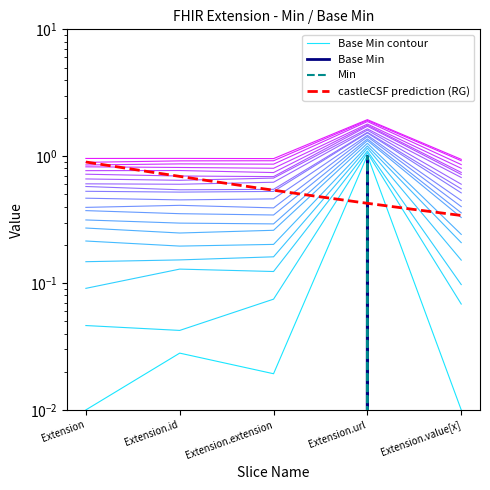

Which label corresponds to the smallest value in the chart?

Extension